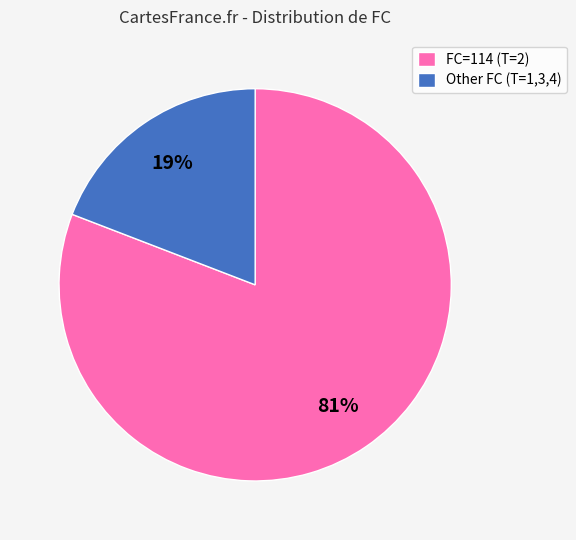

Between Other FC (T=1,3,4) and FC=114 (T=2), which is larger?

FC=114 (T=2)